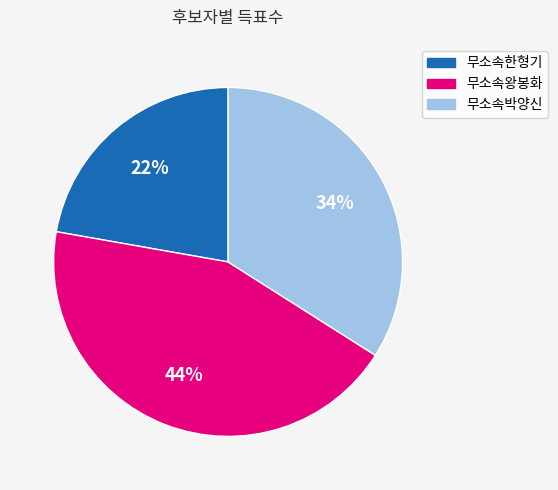

Rank the categories by value from highest to lowest.

무소속왕봉화, 무소속박양신, 무소속한형기